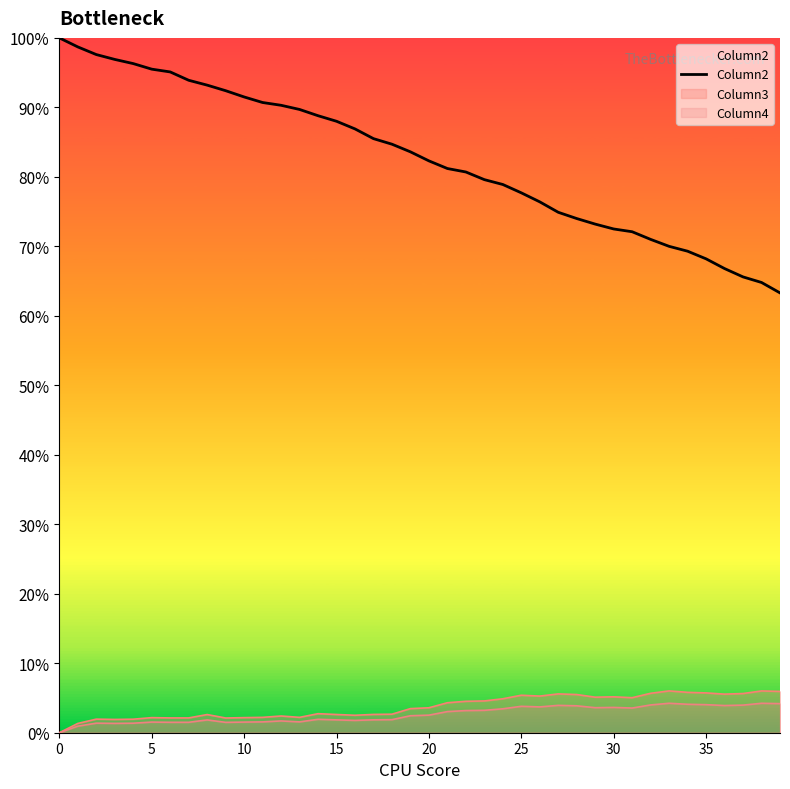

Reading right to left, extract all data points from this chart.

63.3	64.8	65.6	66.8	68.2	69.3	70.0	71.0	72.1	72.5	73.2	74.0	74.9	76.4	77.7	78.9	79.6	80.7	81.2	82.3	83.6	84.7	85.5	86.9	88.0	88.8	89.7	90.3	90.7	91.5	92.4	93.2	93.9	95.1	95.5	96.3	96.9	97.6	98.7	100.0